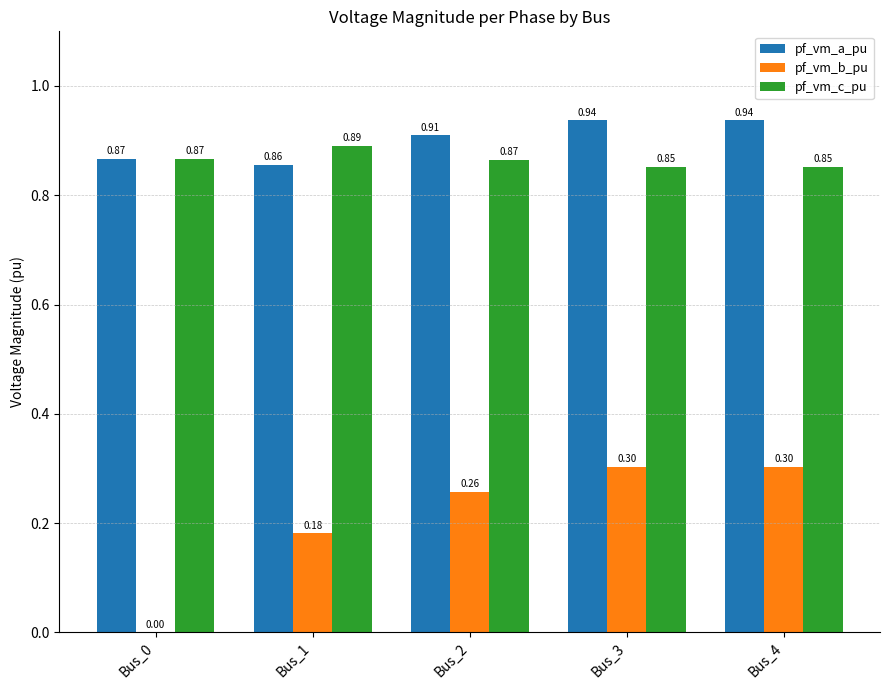

How many data points in pf_vm_b_pu are above 0?

4